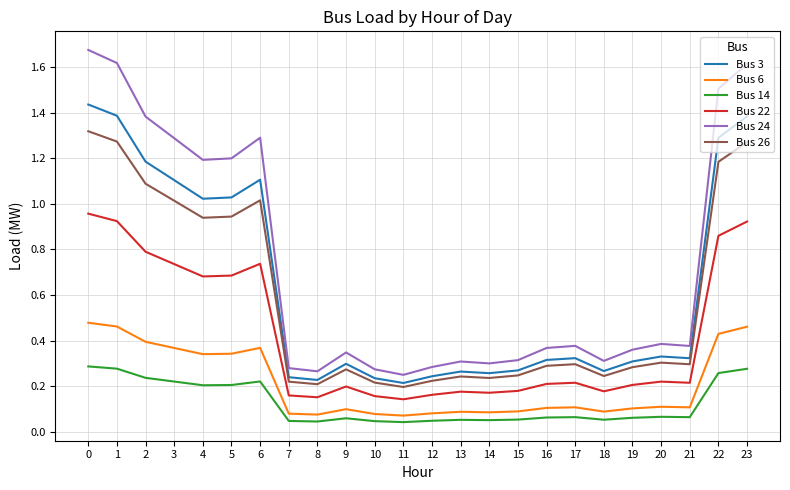

What is the total value across all series at 0?

6.2